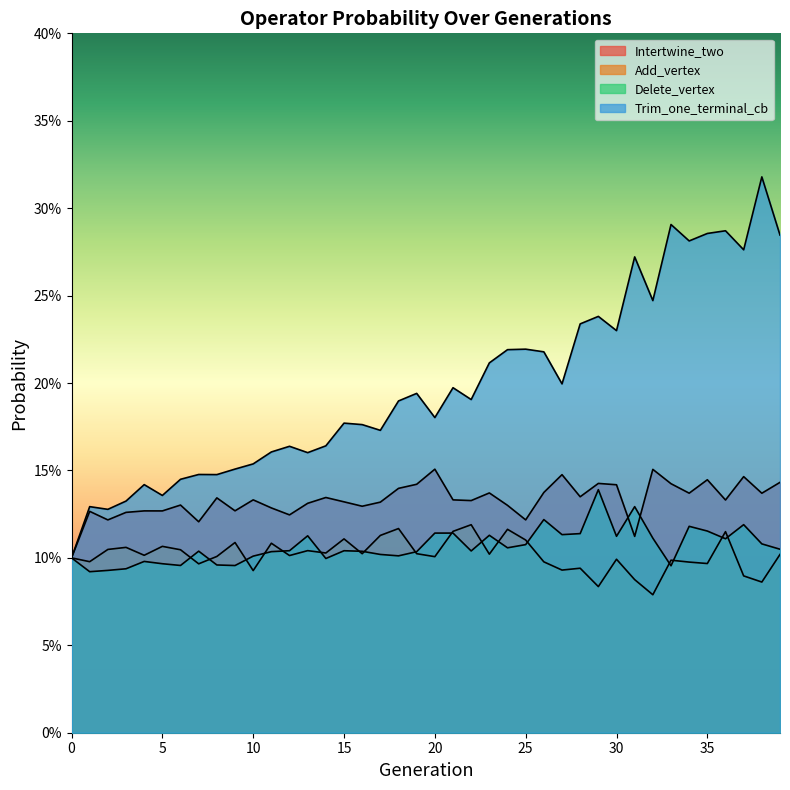

In Delete_vertex, how many points are higher than both neighbors (excluding endpoints)?

11